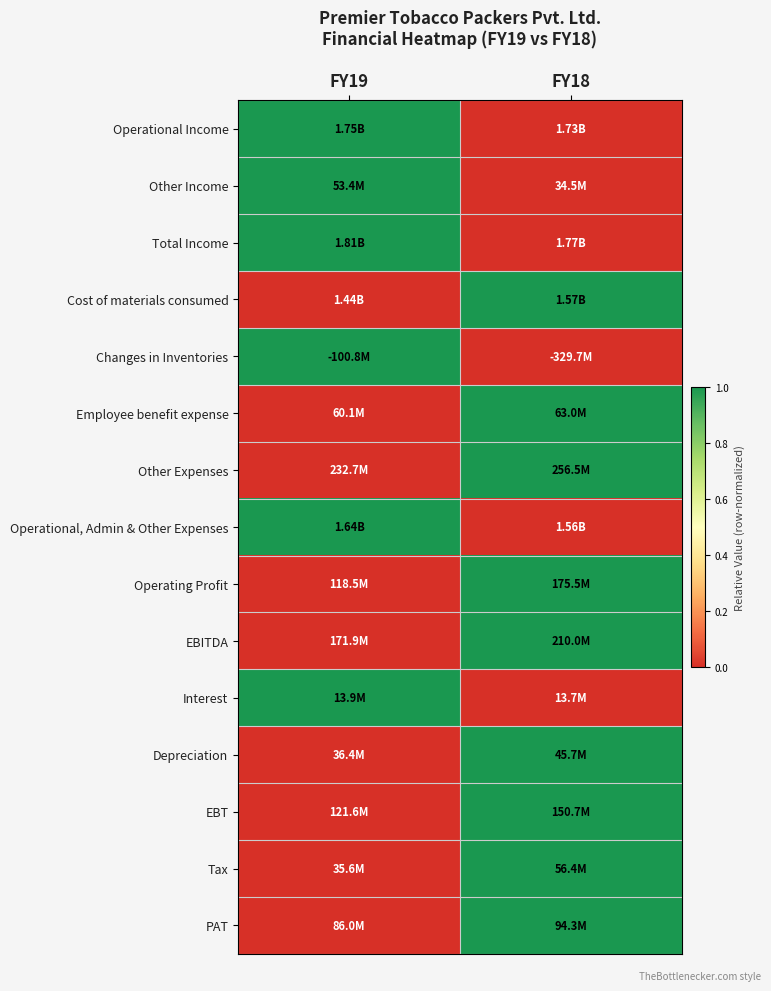

What is the spread (max minus min) of values at FY19?

1